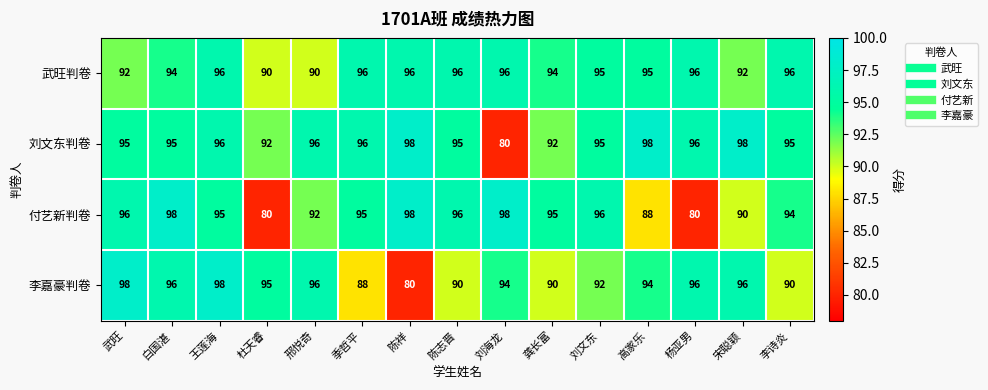

Rank the series at 高家乐 from highest to lowest value.

刘文东判卷, 武旺判卷, 李嘉豪判卷, 付艺新判卷